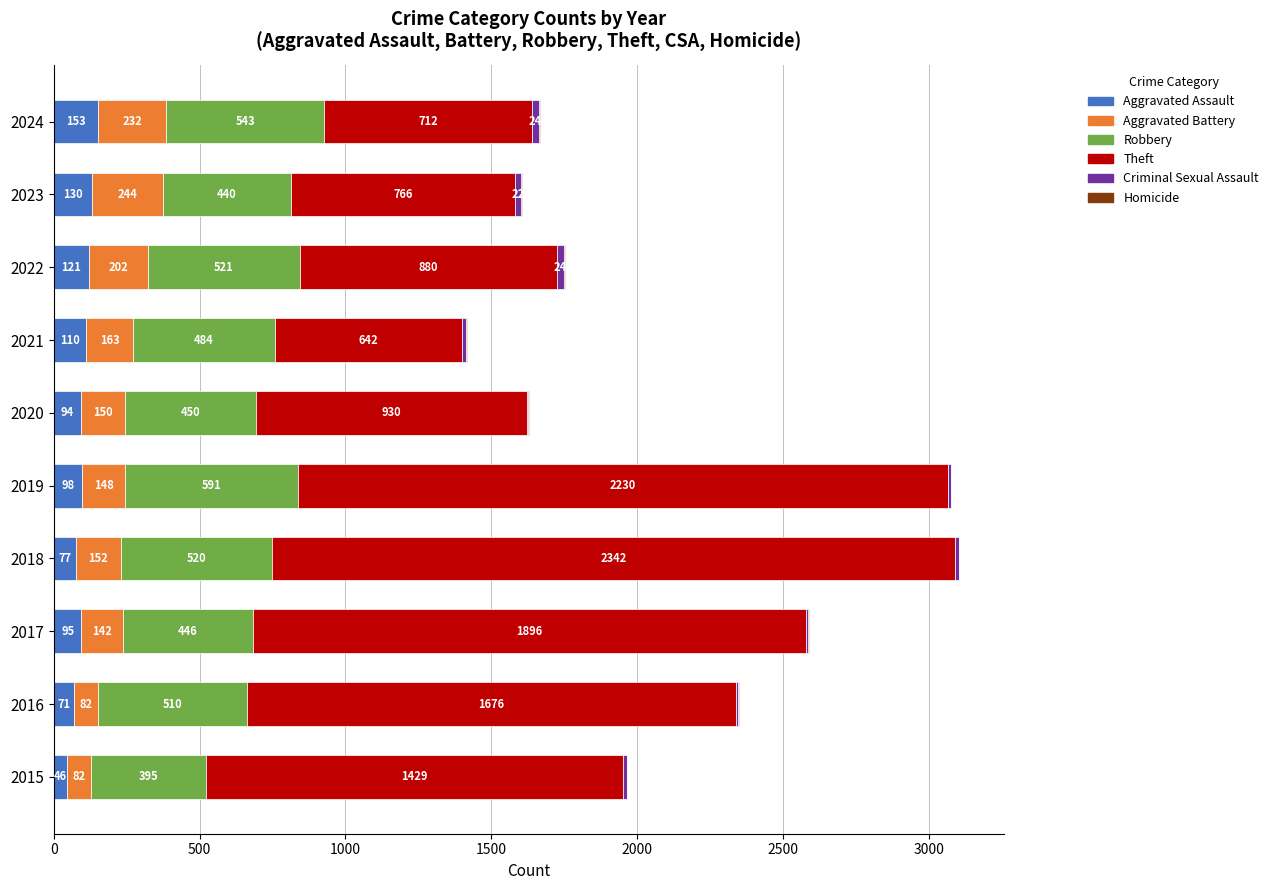

What is the sum of all Aggravated Assault values?

995